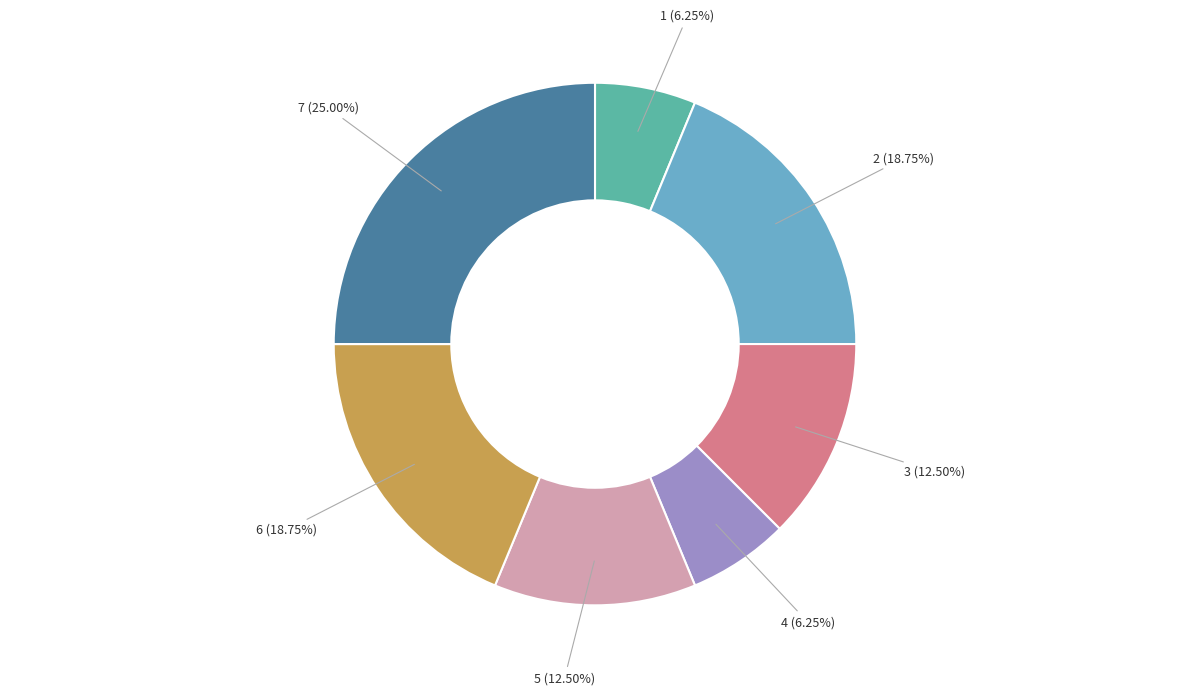

Is there a majority slice in this chart?

No